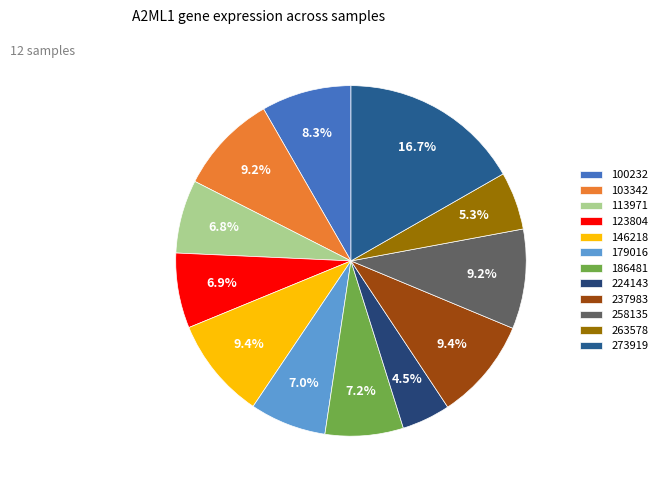

To the nearest percent, what is the difference between the largest and smallest slice percentages?

12%